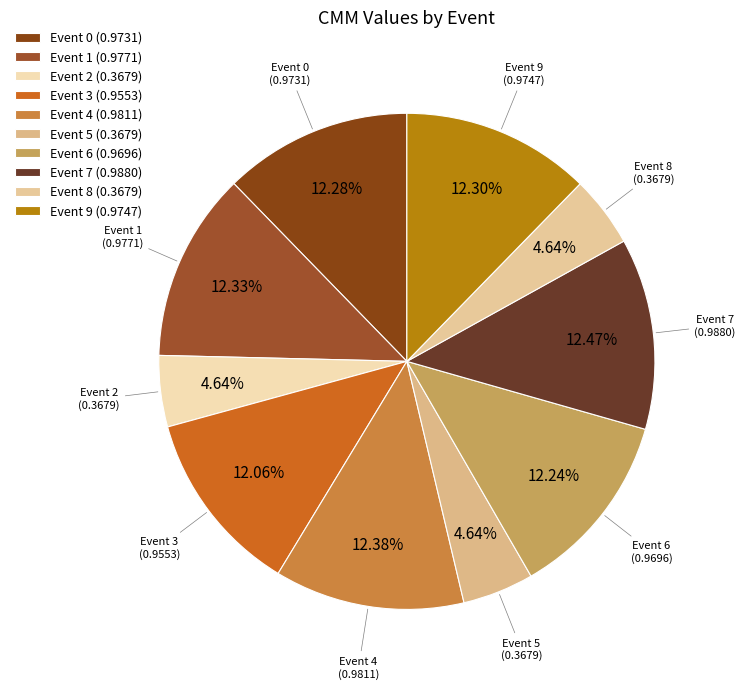

Does Event 6 (0.9696) represent more than half of the total?

No